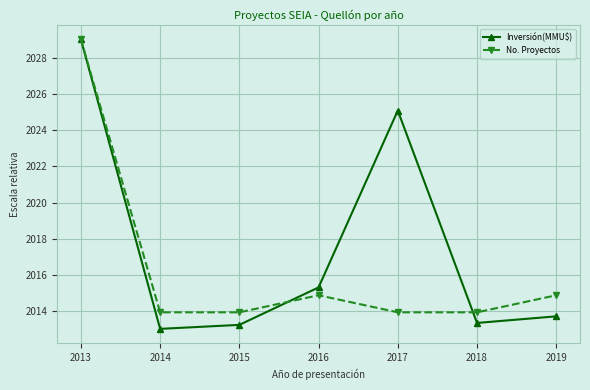

The No. Proyectos series shows 3484.4 at 2013. True or false?

False